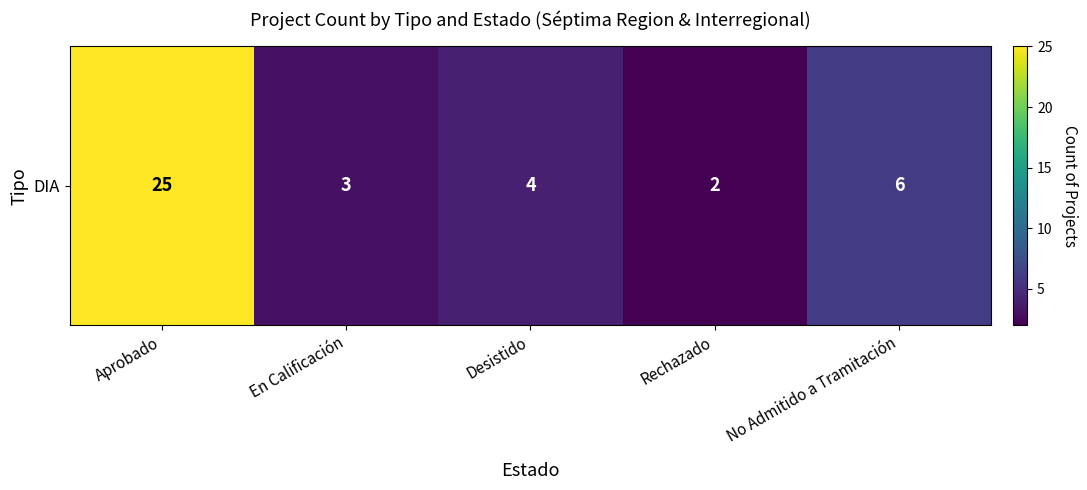

Reading left to right, list all the values displayed in this chart.

25	3	4	2	6